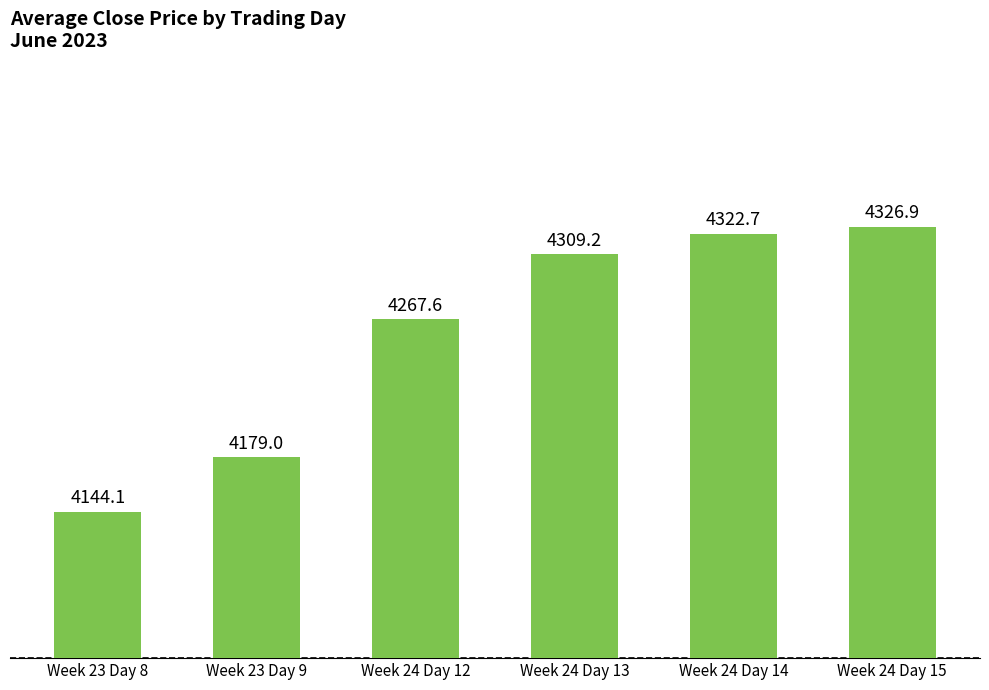

Which label corresponds to the largest value in the chart?

Week 24 Day 15